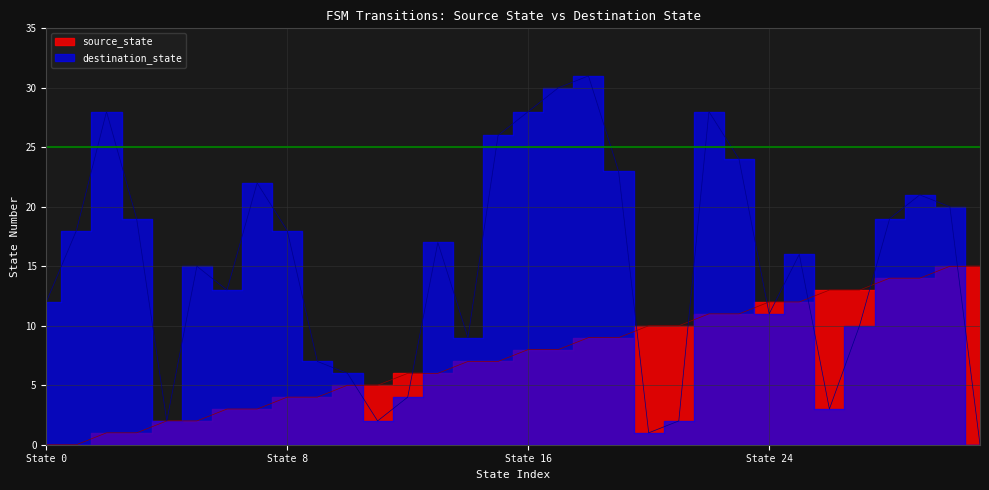

Is it true that source_state equals 10 at 20?

True